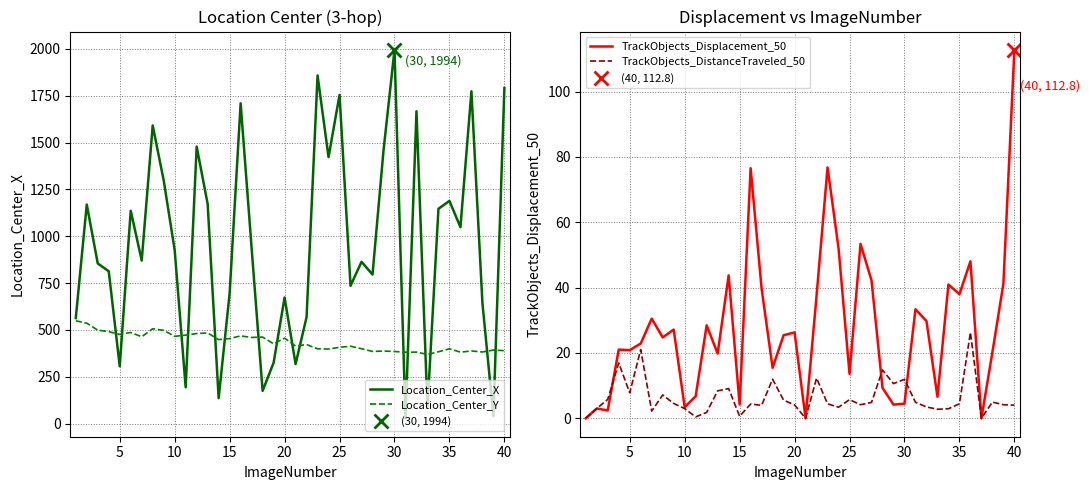

Does the chart display data point markers on the line(s)?

No